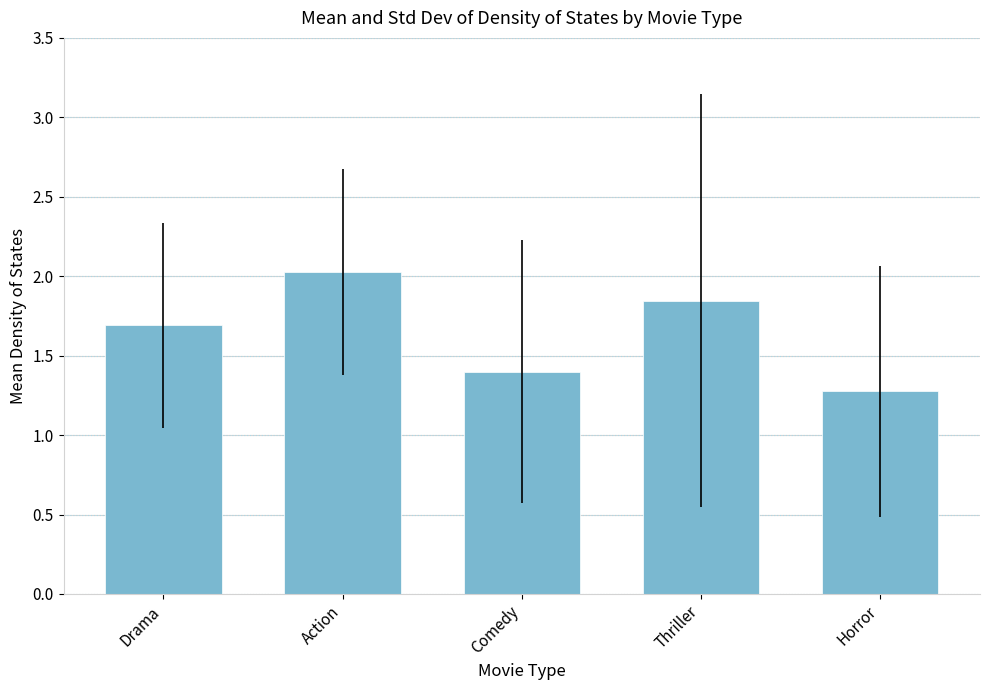

What is the sum of all values?

8.2